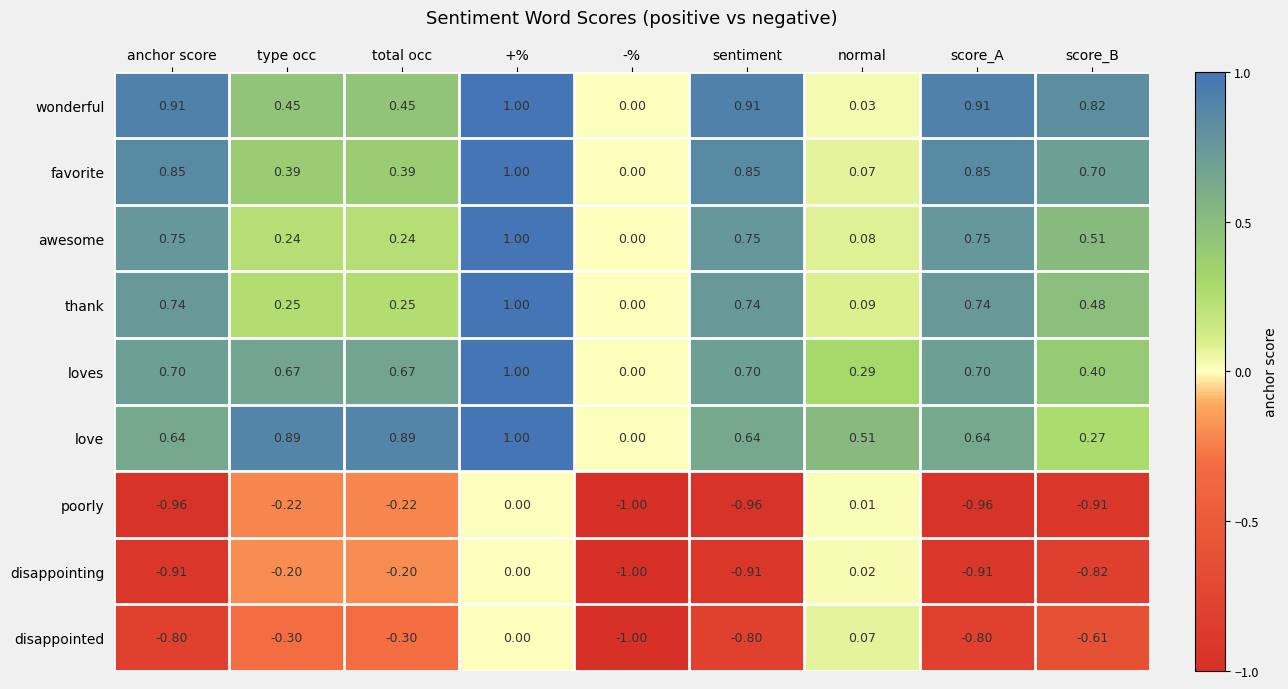

Which series has the widest spread of values?

disappointed